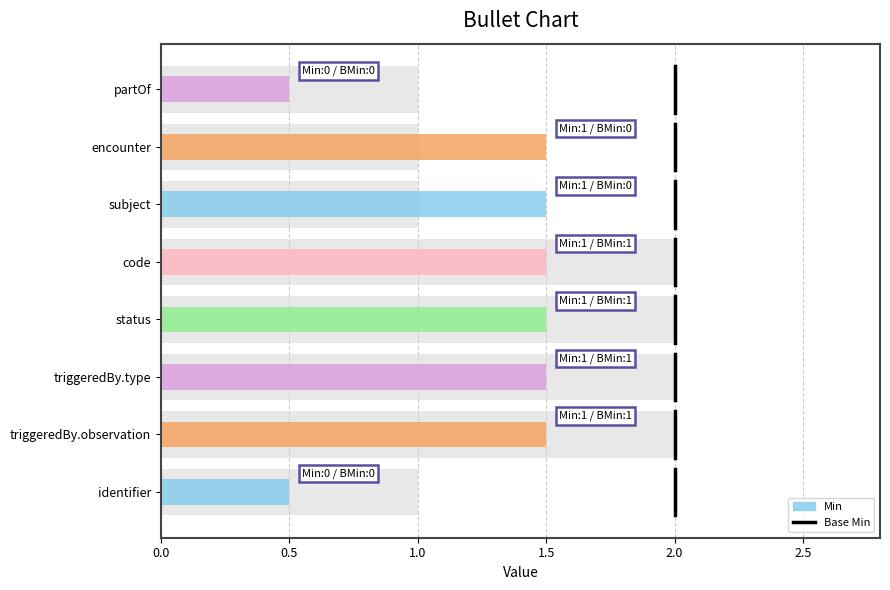

Between 0.5 and 0.0, which is larger?

0.5